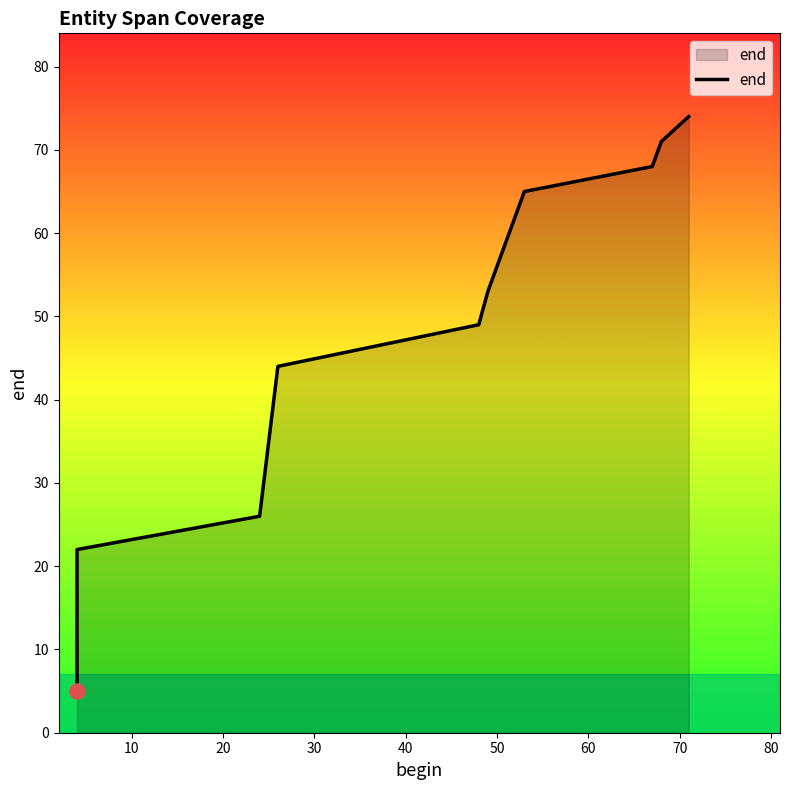

What is the change in value from 60 to 80?

+6